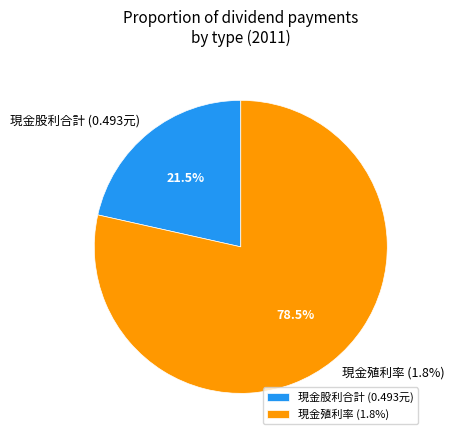

Count the number of slices in the pie.

6